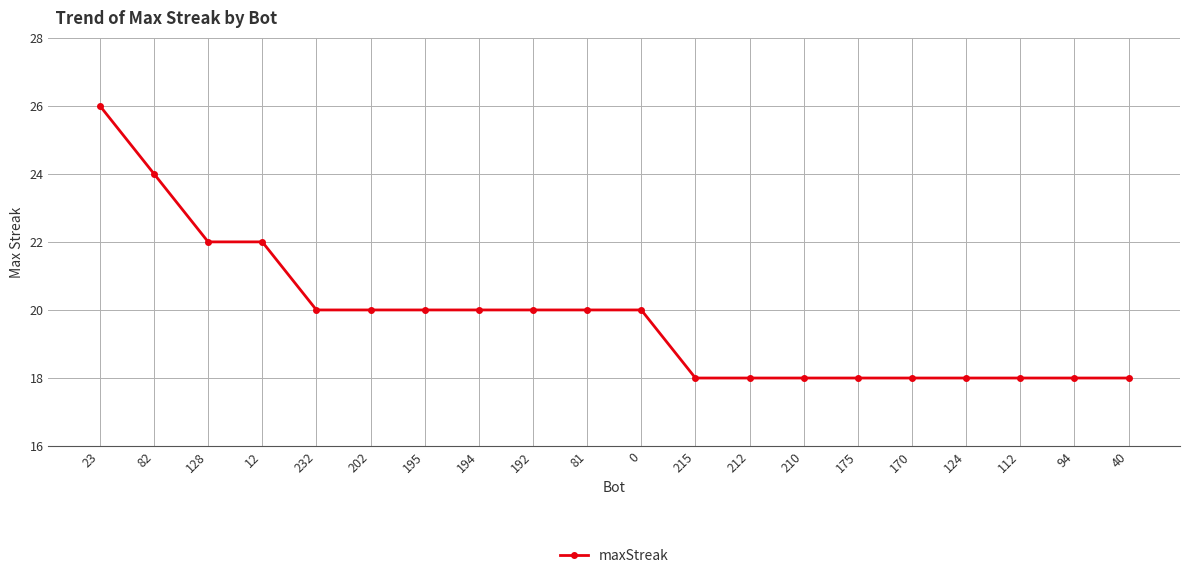

What is the value of the 13th point from the left?

18